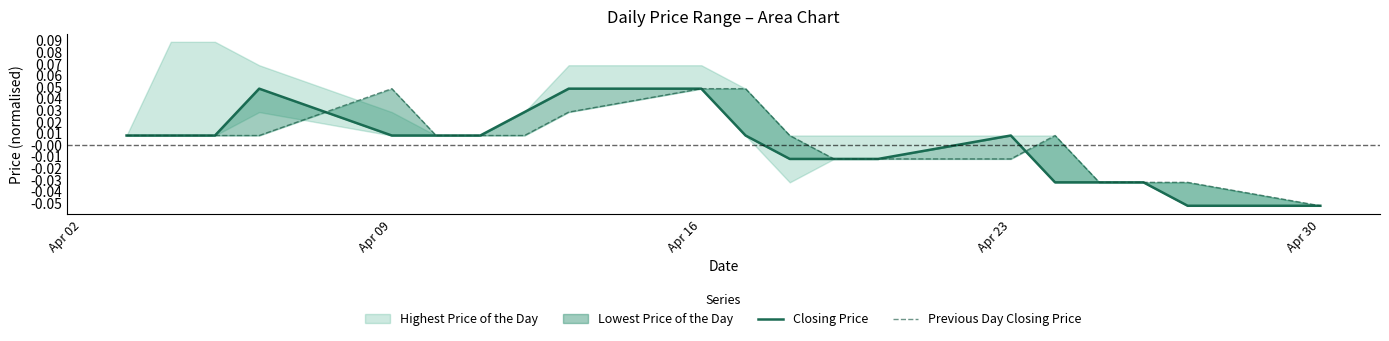

Is the value of Previous Day Closing Price at 15 greater than the value of Closing Price at 12?

Yes